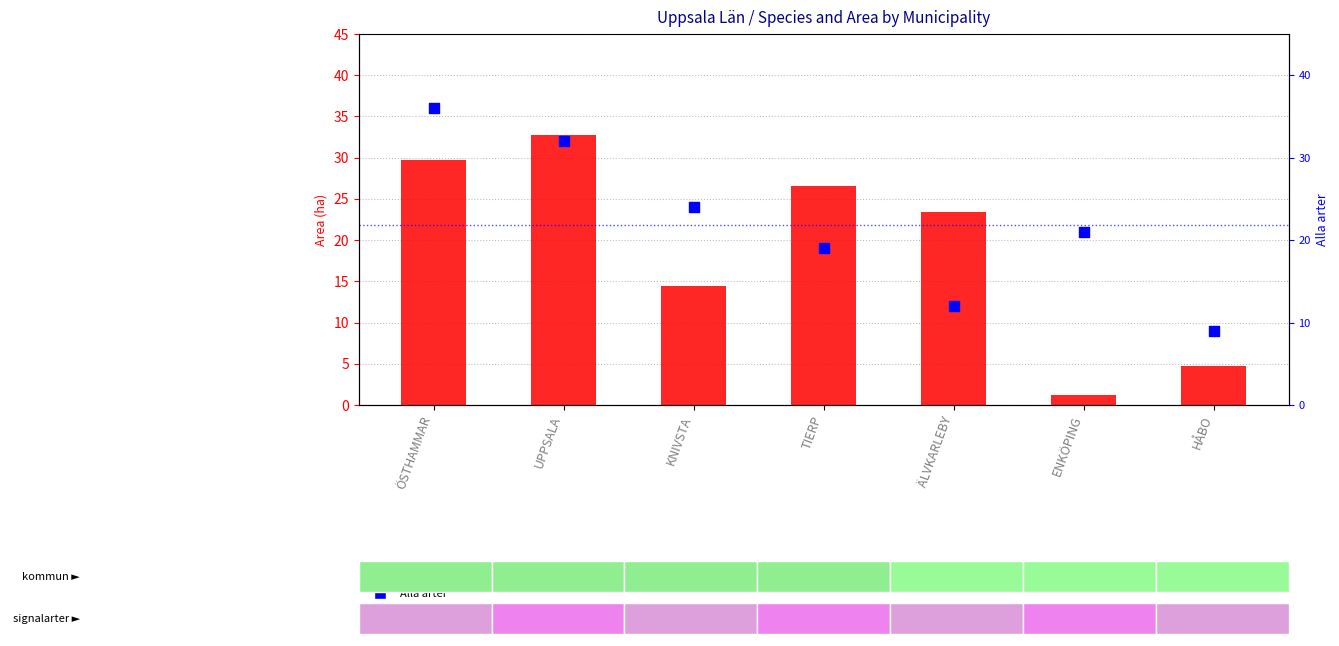

What is the total value across all series at ÄLVKARLEBY?

35.4